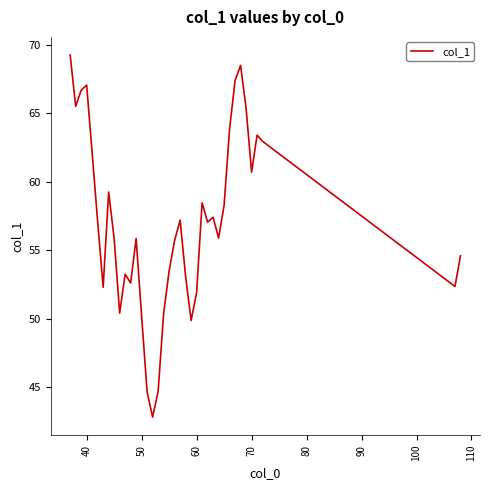

What is the minimum value shown in the chart?

42.8